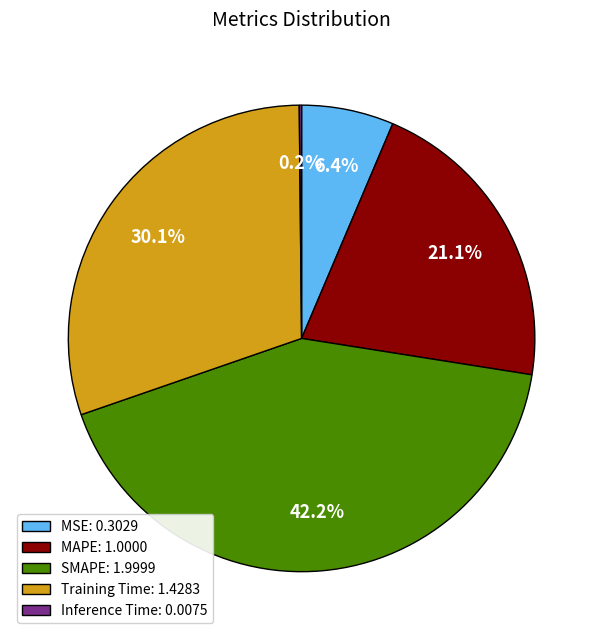

Is MAPE: 1.0000 the majority of the pie?

No